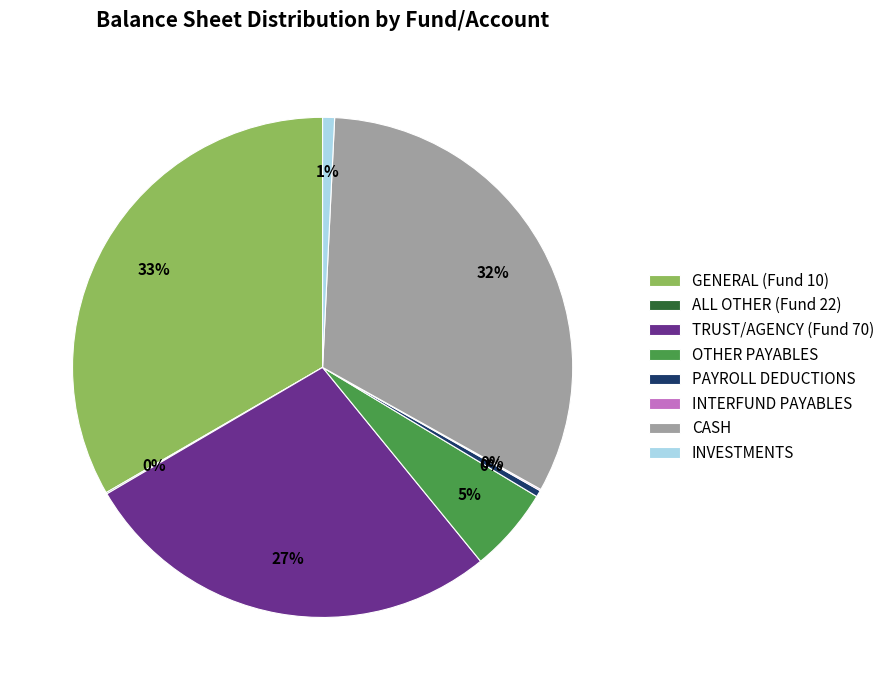

Which slice is the largest?

GENERAL (Fund 10)